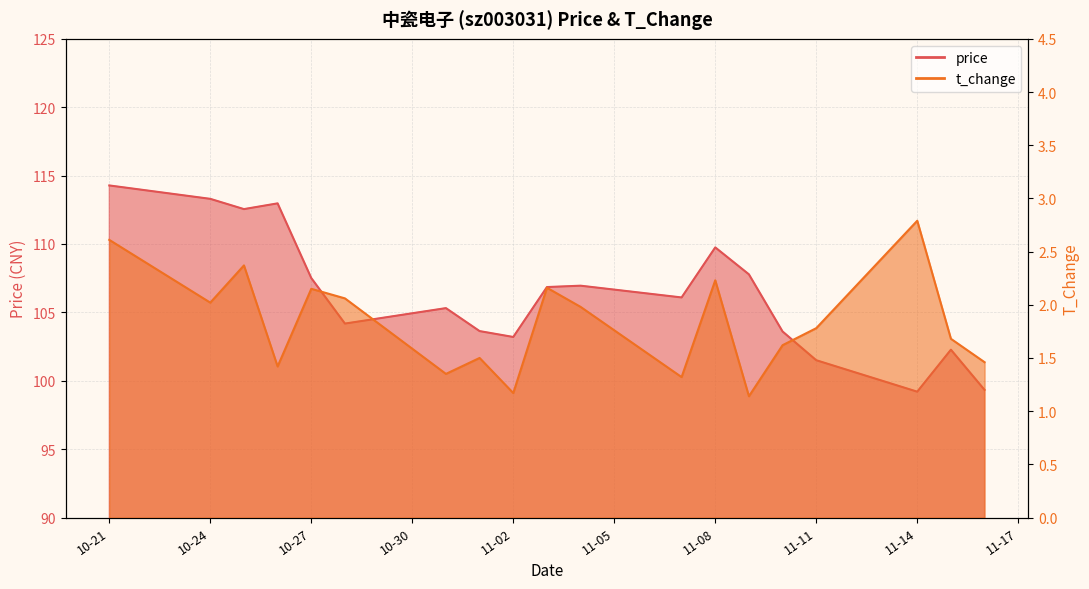

Reading left to right, transcribe all the data shown in this chart.

price: 114.3	113.3	112.5	113.0	107.5	104.2	105.3	103.6	103.2	106.8	107.0	106.1	109.8	107.8	103.6	101.5	99.2	102.3	99.3
t_change: 2.6	2.0	2.4	1.4	2.1	2.1	1.4	1.5	1.2	2.2	2.0	1.3	2.2	1.1	1.6	1.8	2.8	1.7	1.5